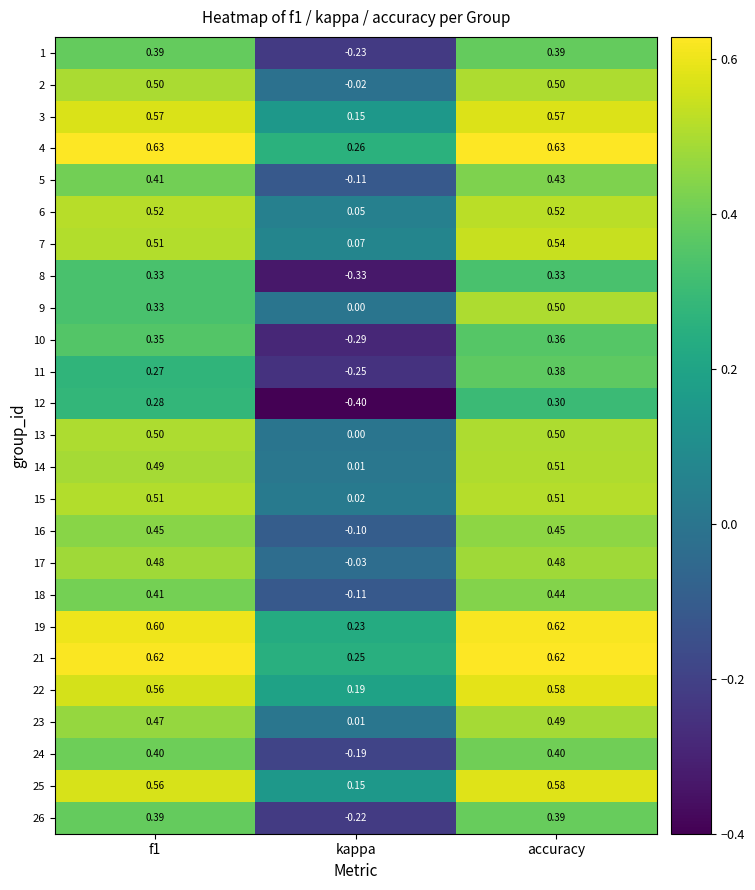

Which label corresponds to the smallest value in the chart?

kappa